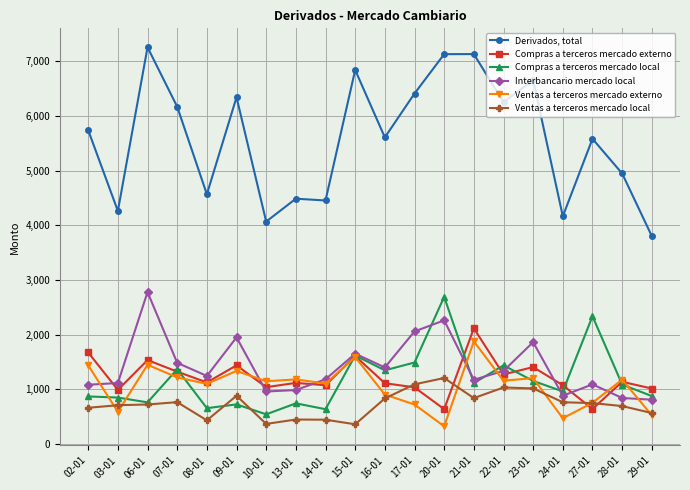

At how many categories does at least one series exceed 5913?

9